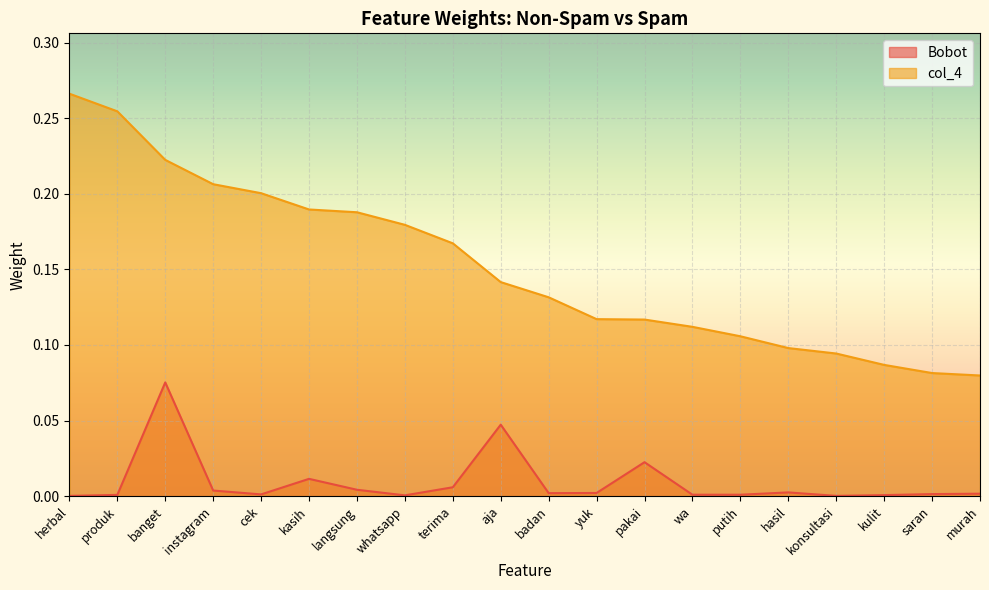

At which category is the sum across all series the highest?

banget